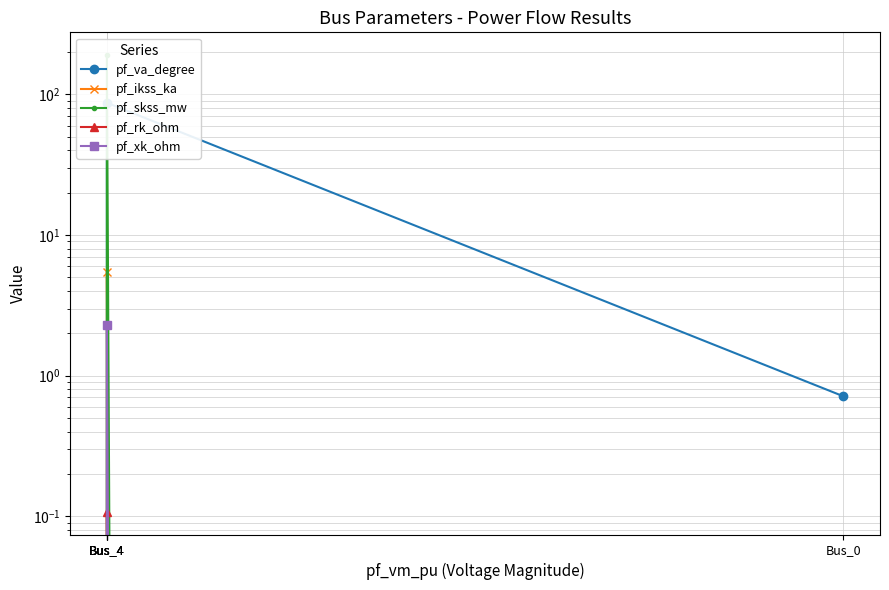

Count the pf_xk_ohm values in the range 0 to 1.

4